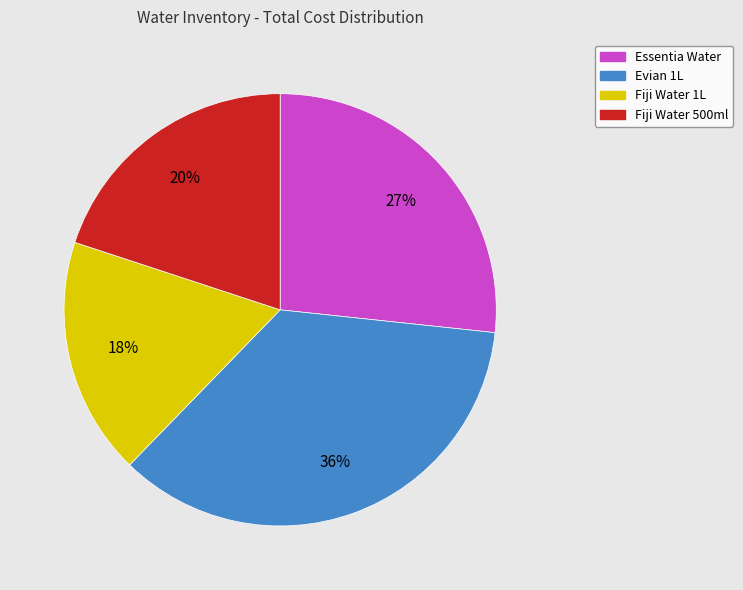

Approximately how many times larger is the value at Fiji Water 500ml compared to Essentia Water?

0.7